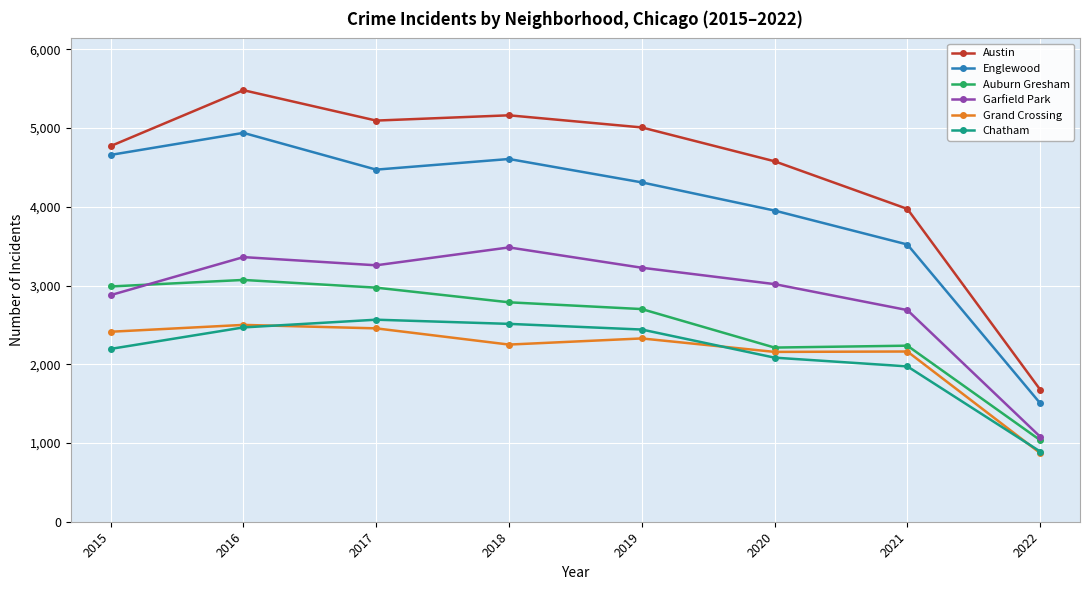

Where does the Englewood series first go above 4472?

2015